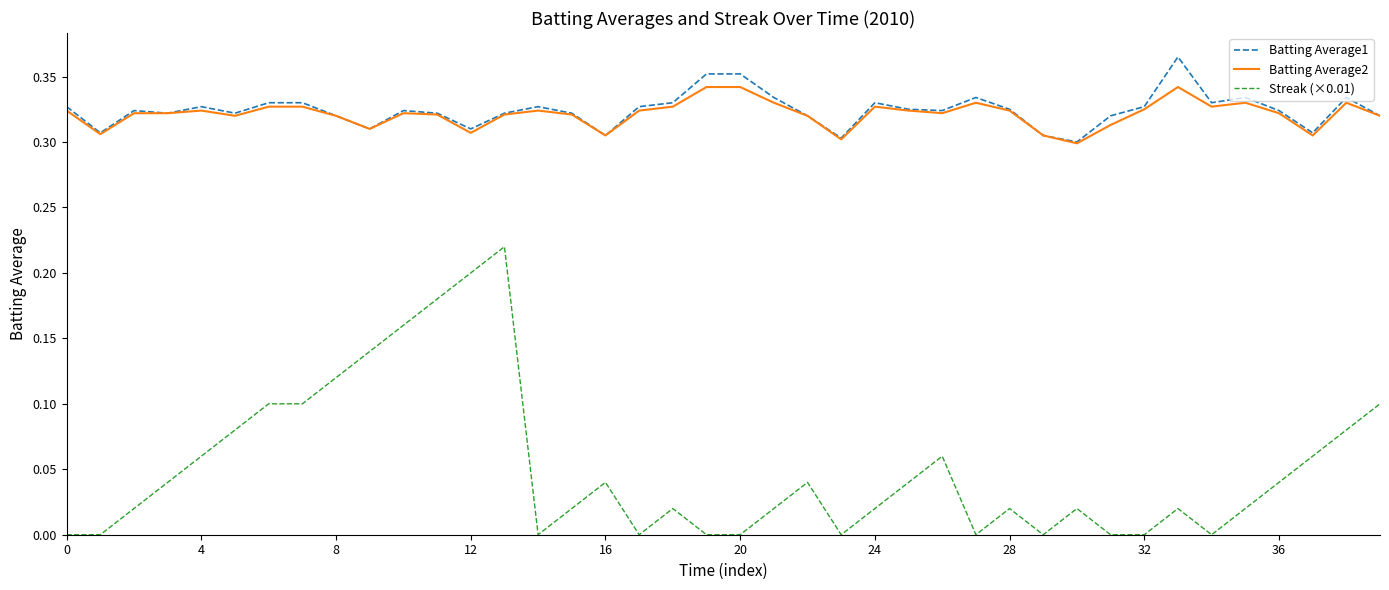

True or false: Batting Average2 and Streak (×0.01) cross at least once.

False